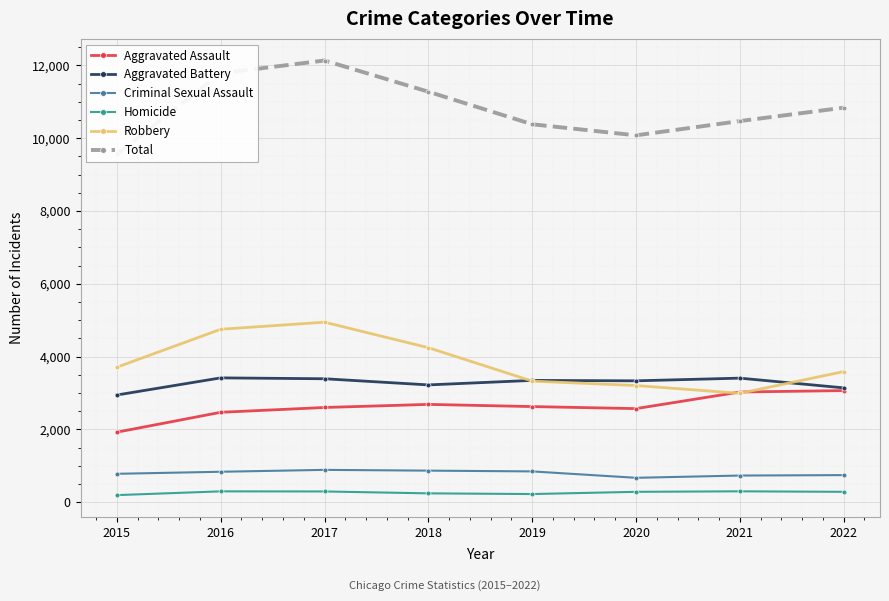

Reading left to right, transcribe all the data shown in this chart.

Aggravated Assault: 2015=1926	2016=2472	2017=2604	2018=2689	2019=2629	2020=2573	2021=3029	2022=3068
Aggravated Battery: 2015=2947	2016=3417	2017=3393	2018=3224	2019=3348	2020=3336	2021=3410	2022=3143
Criminal Sexual Assault: 2015=783	2016=839	2017=891	2018=870	2019=849	2020=673	2021=735	2022=747
Homicide: 2015=198	2016=301	2017=298	2018=246	2019=227	2020=288	2021=302	2022=288
Robbery: 2015=3710	2016=4752	2017=4946	2018=4246	2019=3328	2020=3207	2021=2993	2022=3590
Total: 2015=9564	2016=11781	2017=12132	2018=11275	2019=10381	2020=10077	2021=10469	2022=10836